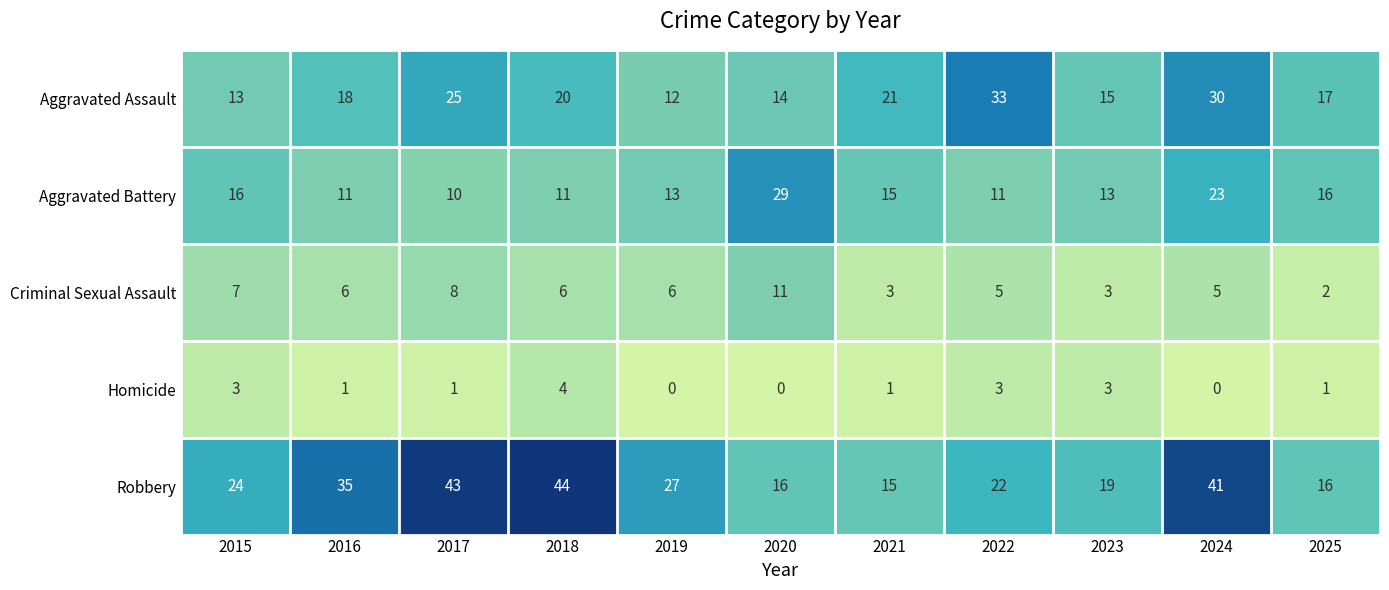

What is the maximum value for Aggravated Battery?

29